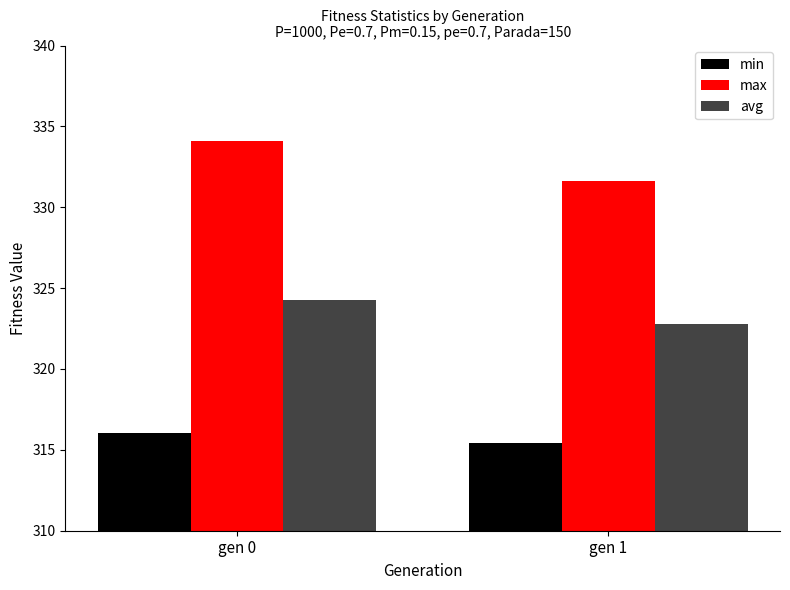

Where is max nearest to the value 332?

gen 1